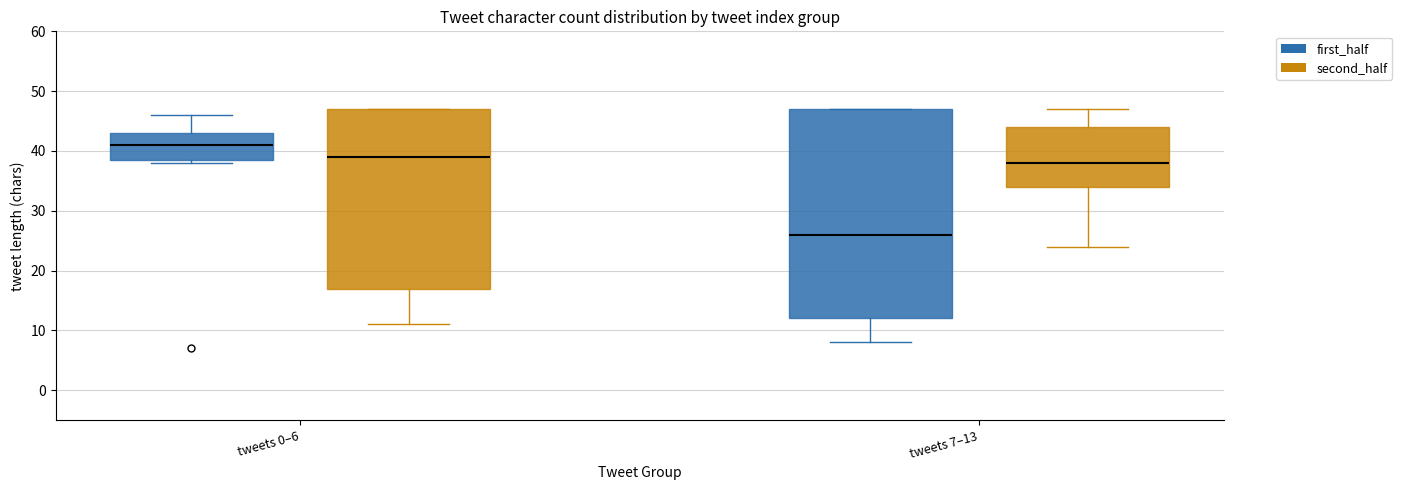

Which box is the tallest, from its lower edge to its upper edge?

tweets 7–13 (first_half)